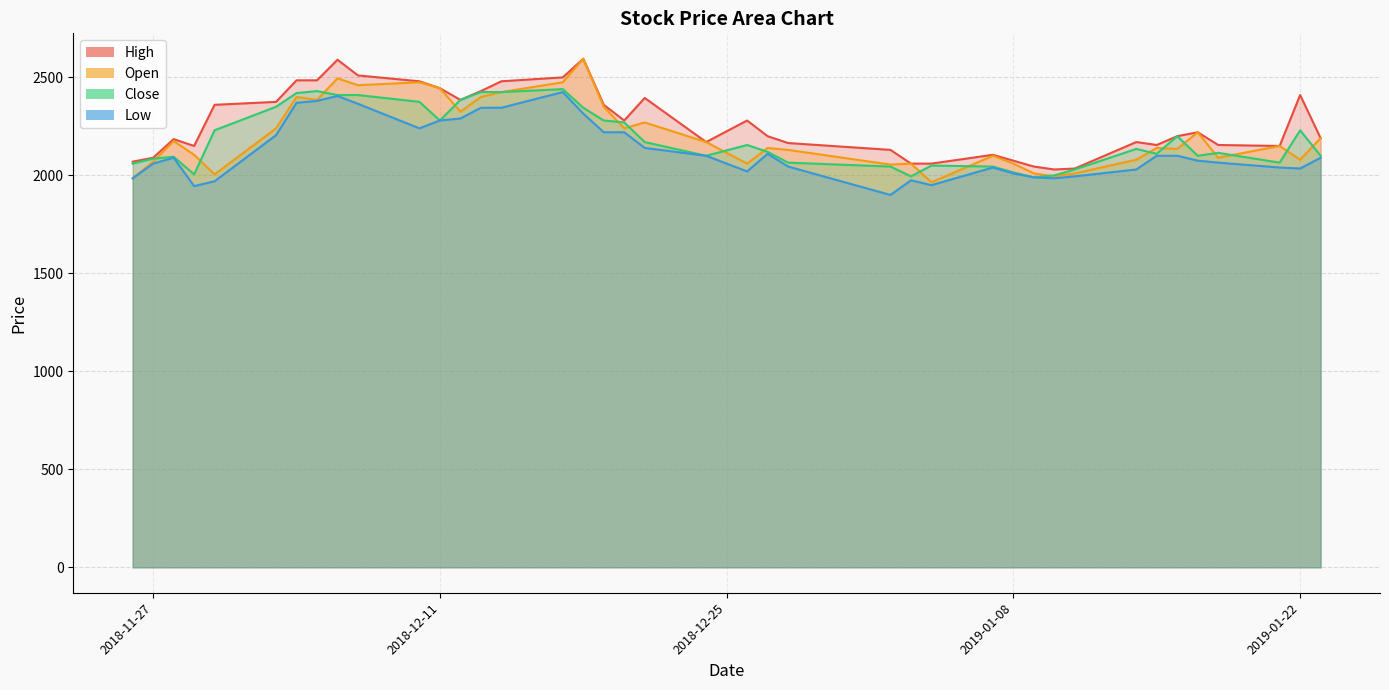

The value of High at 2019-01-07 is 2105. True or false?

True